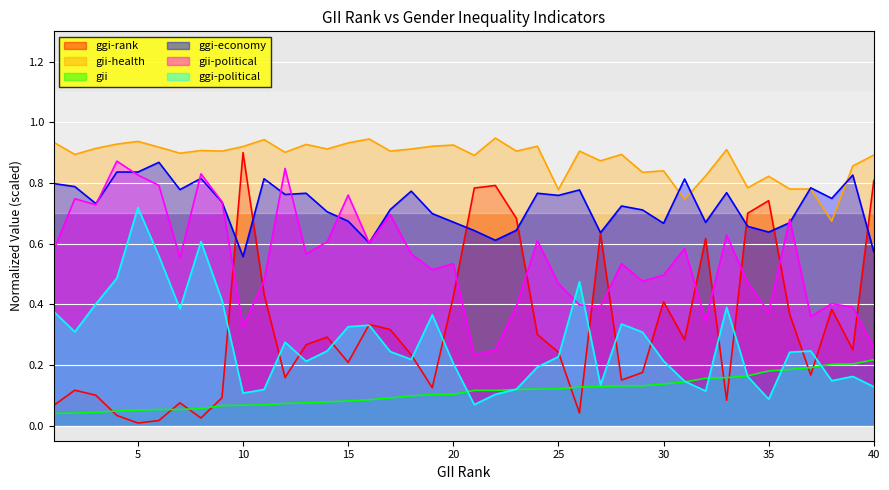

What is the average value of the ggi-economy series?

0.7